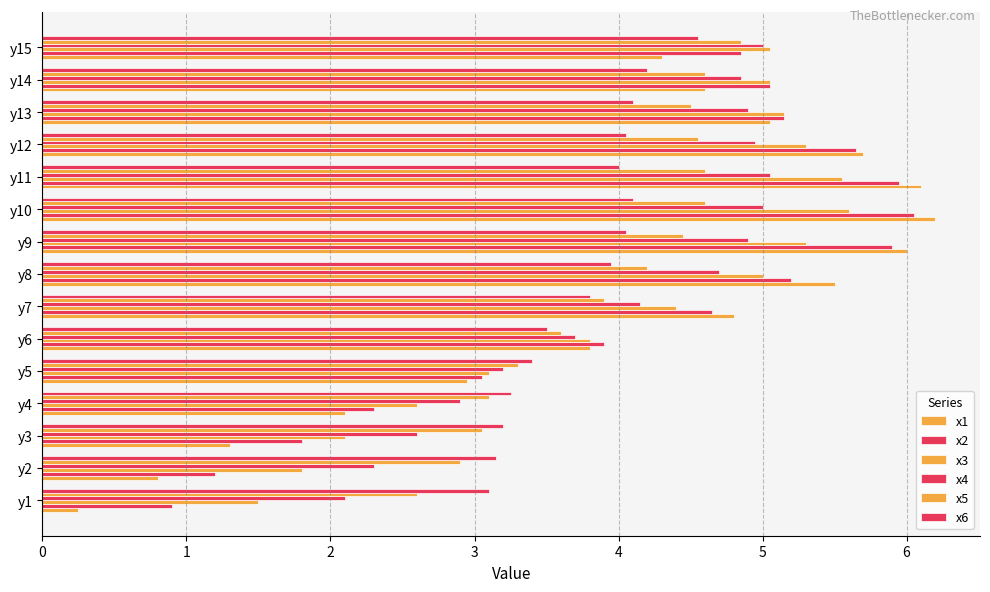

How many values in the x1 series exceed 4?

9